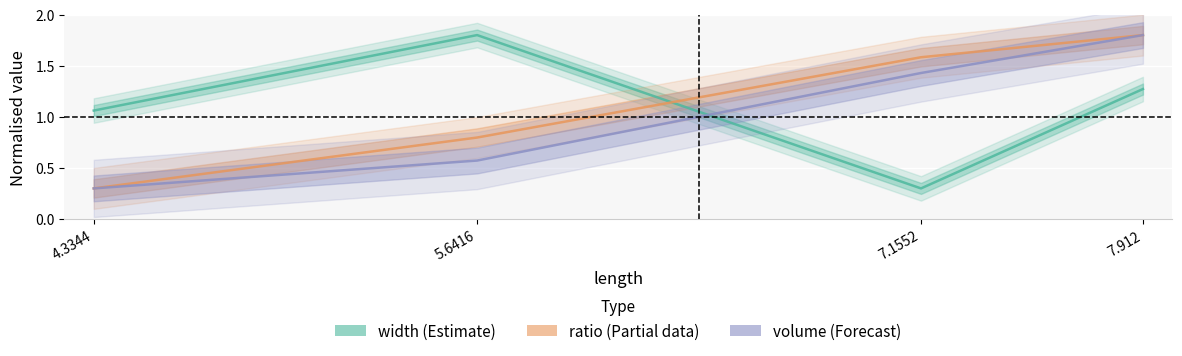

At which label does ratio (Partial data) reach its minimum?

4.3344